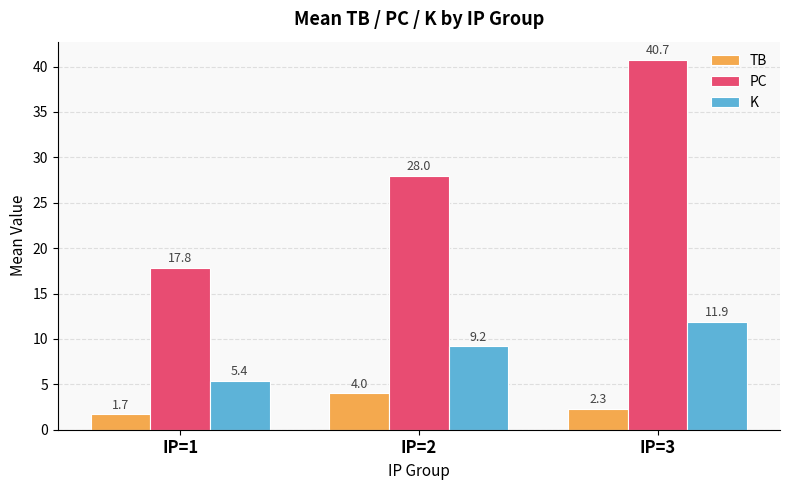

What is the maximum value for TB?

4.0